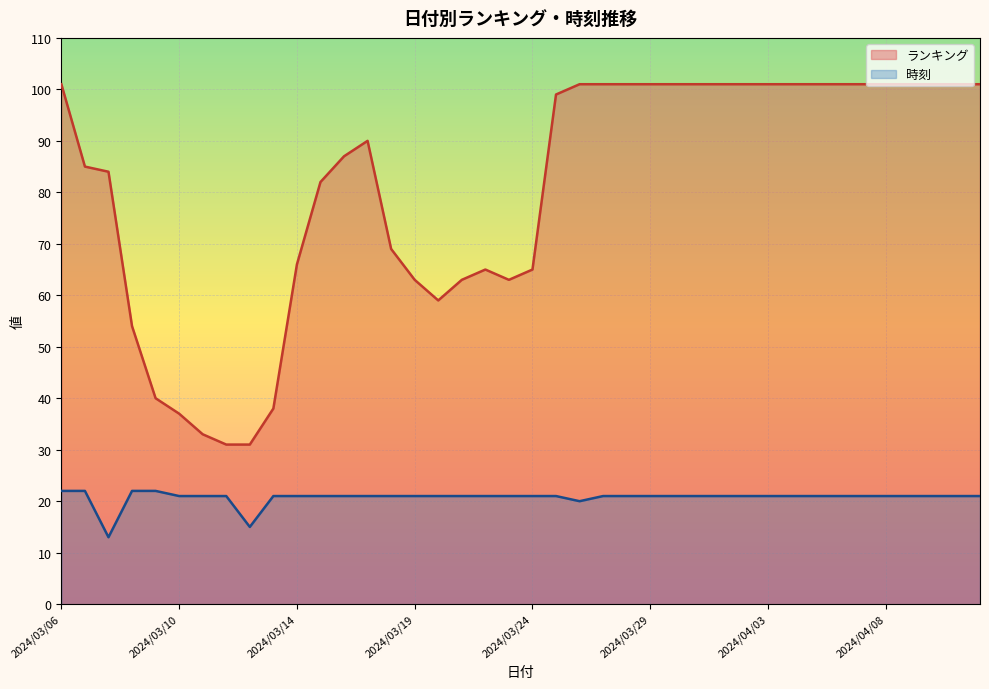

The ランキング series shows 61 at 2024/04/01. True or false?

False